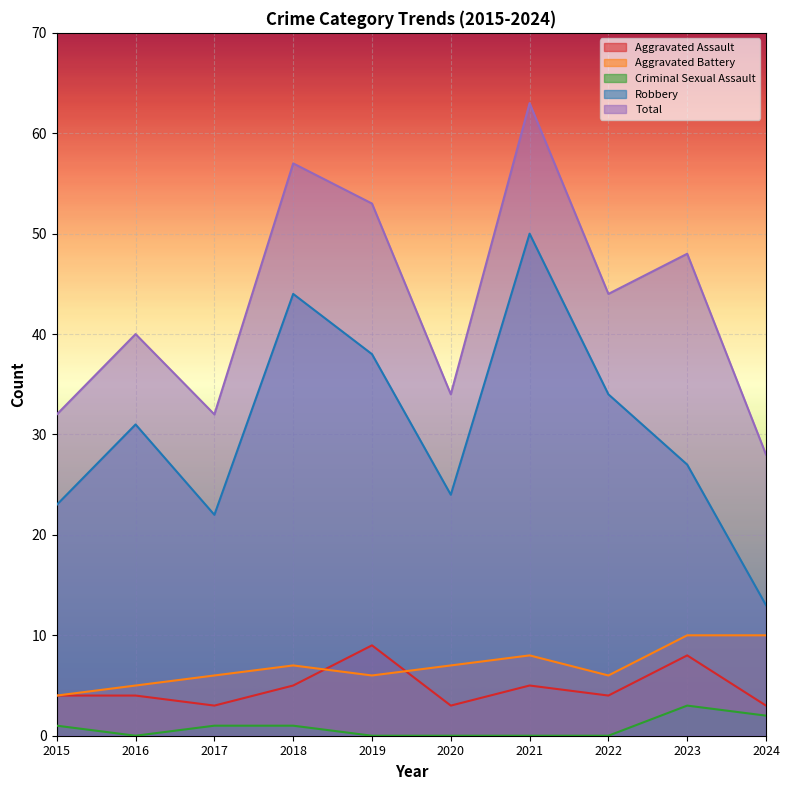

What is the sum of the Robbery values at 2019 and 2021?

88